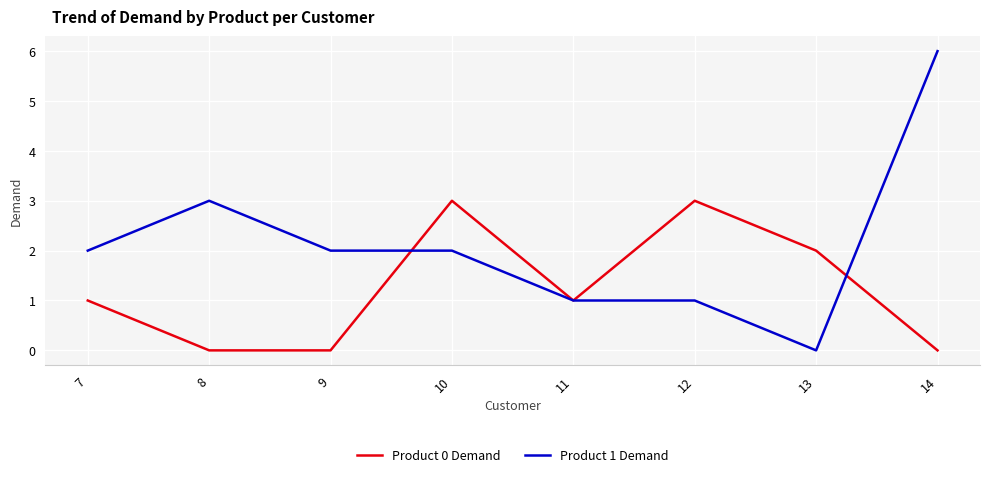

Which series changed the most between 10 and 11?

Product 0 Demand